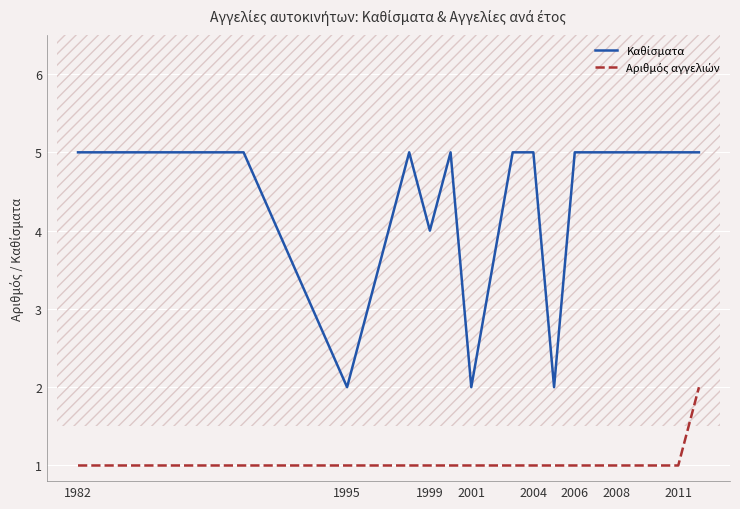

True or false: Αριθμός αγγελιών and Καθίσματα cross at least once.

False